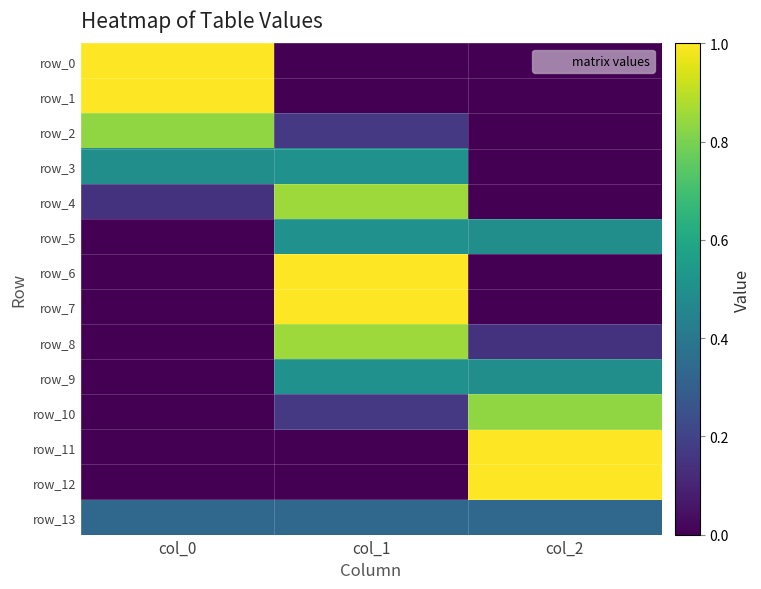

What is the difference between the row_11 values at col_0 and col_2?

1.0